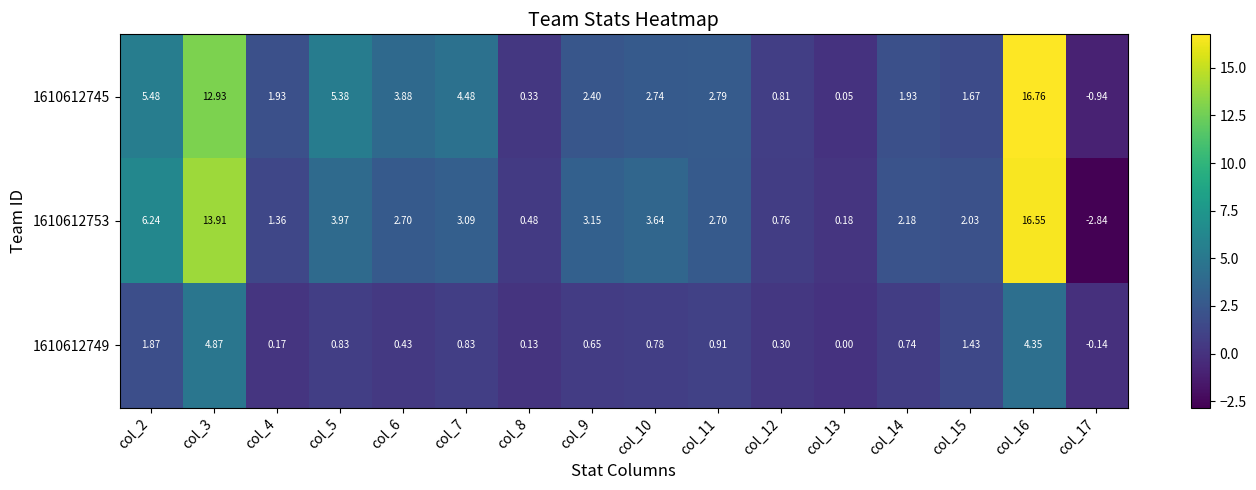

Count the number of categories in the chart.

16